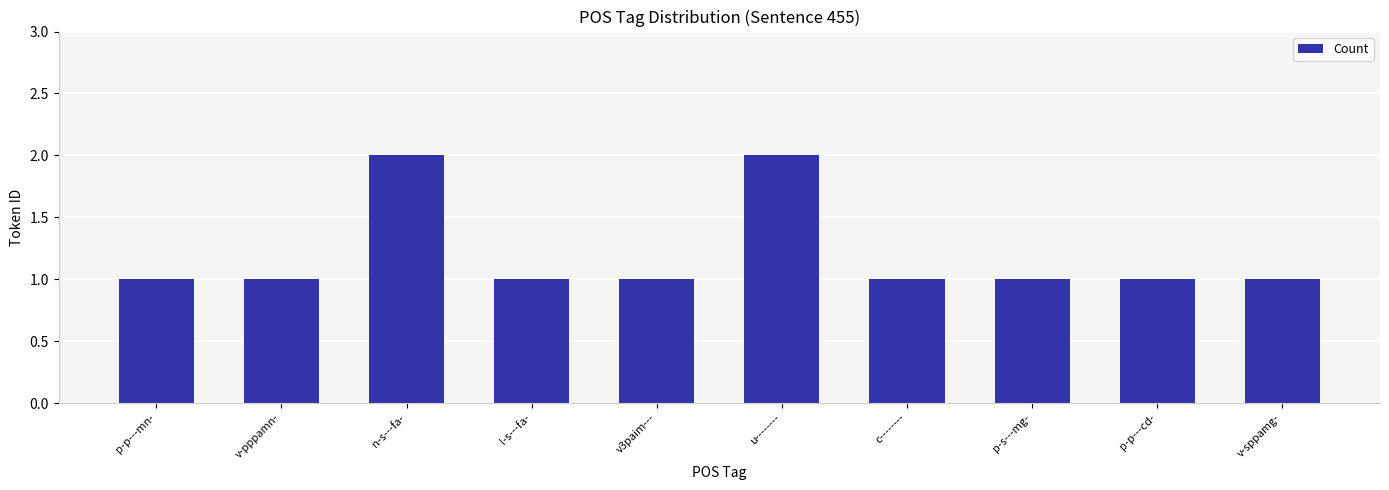

The value at v-sppamg- is 1. True or false?

True